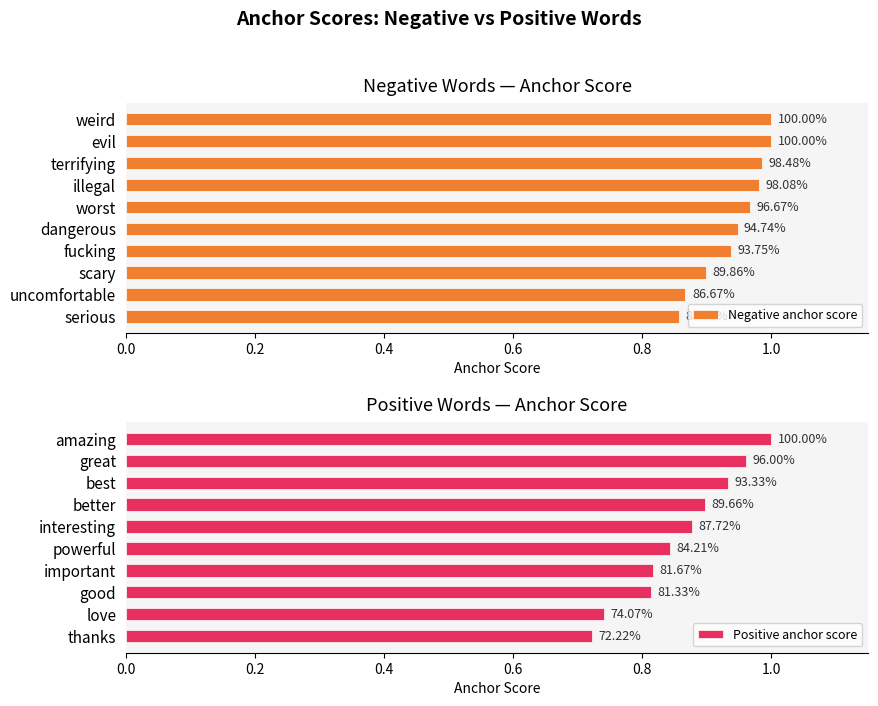

True or false: Negative anchor score has a value of 1.0 at evil.

True